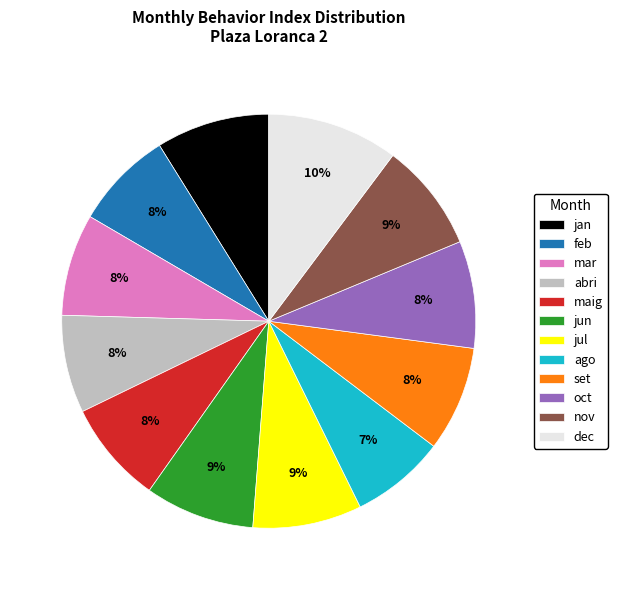

What percentage is the set slice, to the nearest percent?

8%